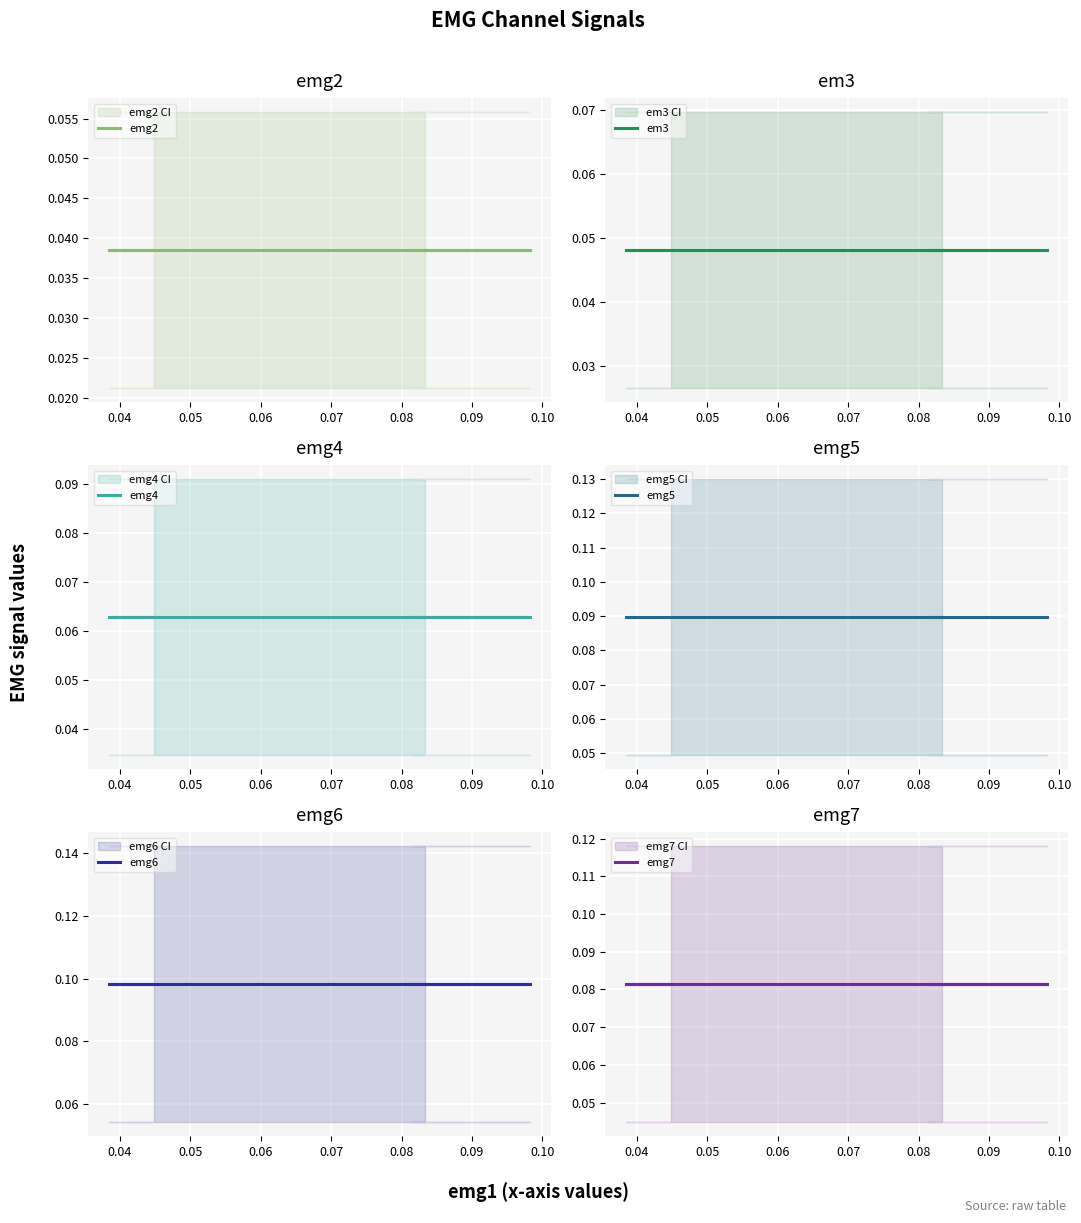

What is the sum of the emg7 values at 0.04 and 0.09?

0.2